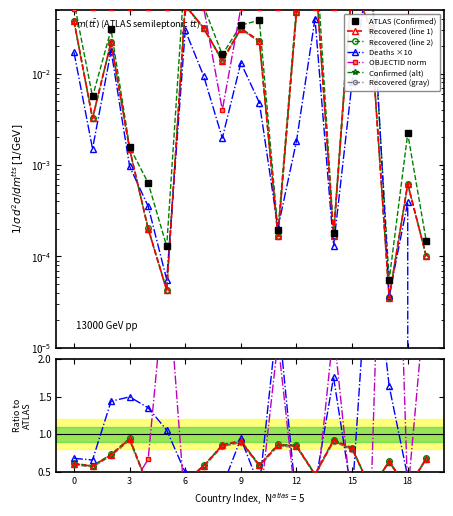

How many values in the Deaths series exceed 0?

19